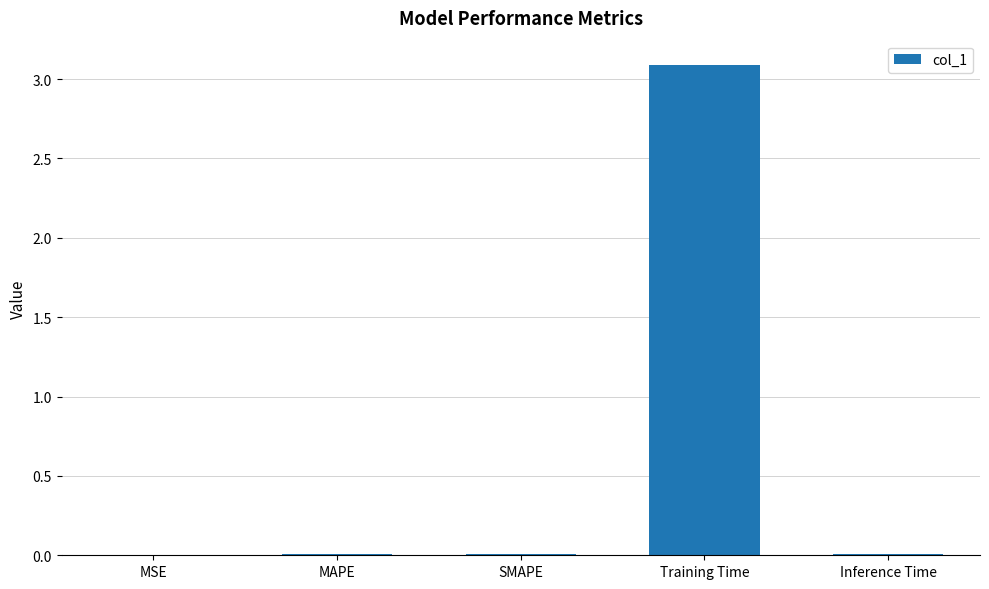

At which category does the chart reach its peak across all series?

Training Time